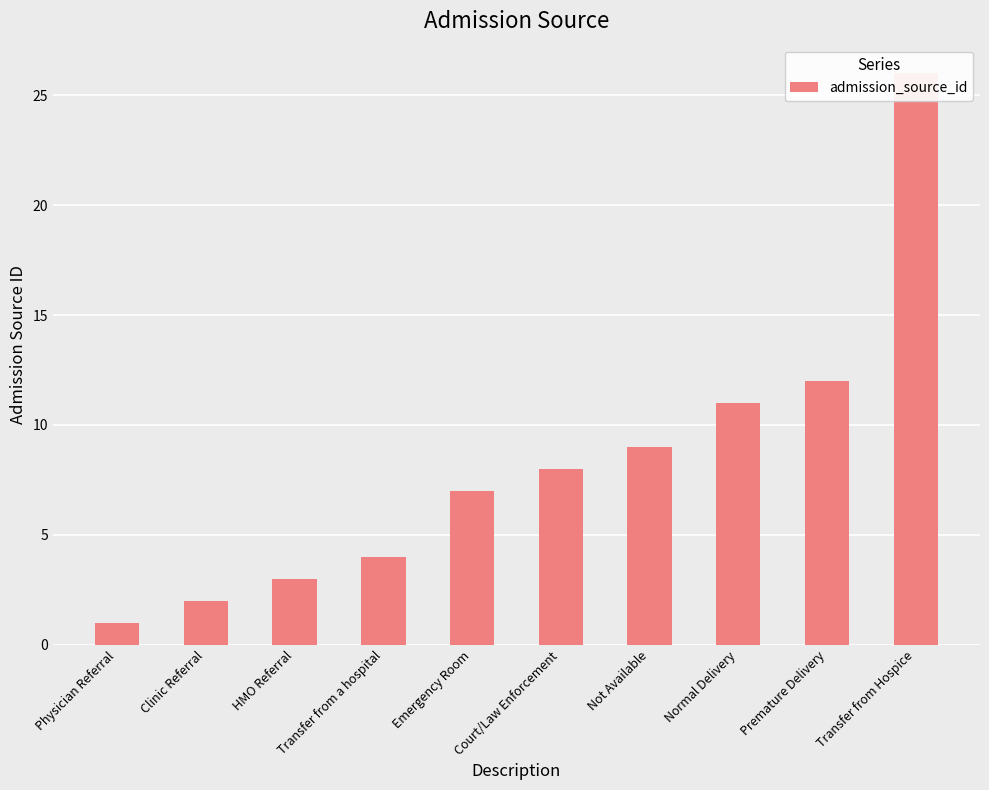

How many data points does each series have?

10